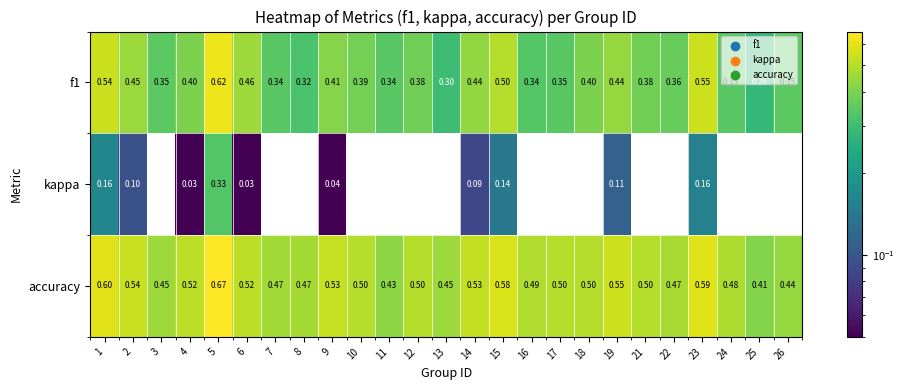

Which series has the largest total across all categories?

accuracy